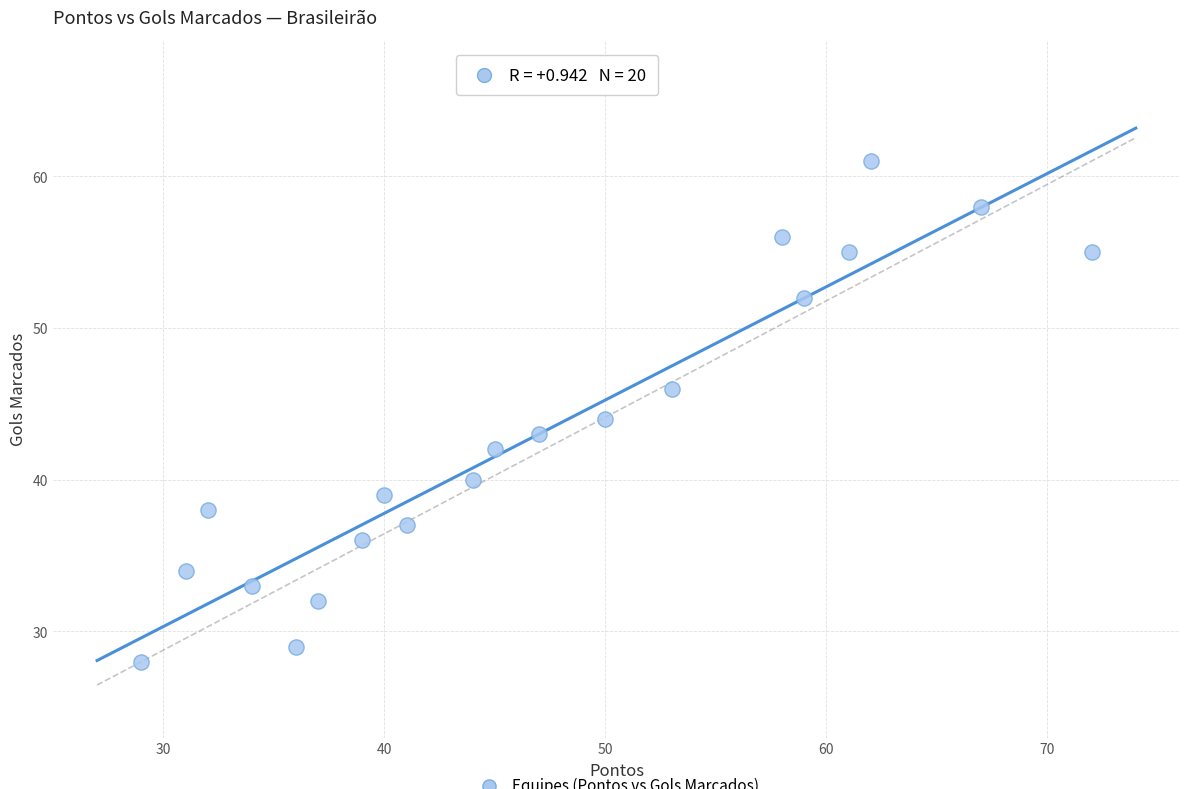

What is the range of Y values (max minus min)?

33